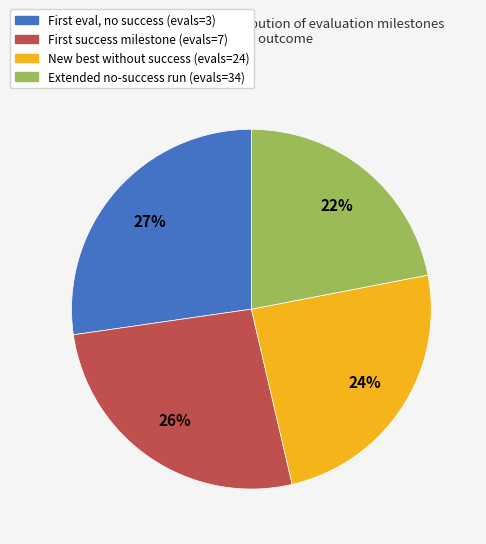

What percentage is the New best without success (evals=24) slice, to the nearest percent?

24%